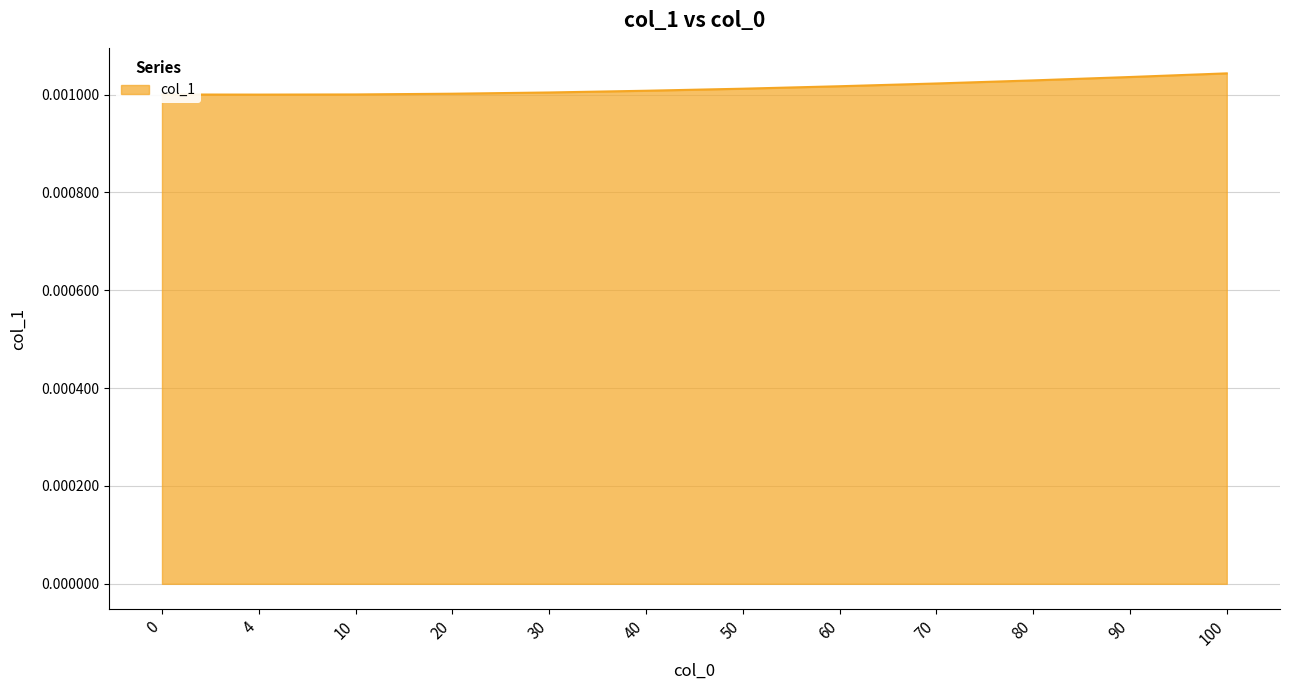

Rank the categories by value from highest to lowest.

100, 90, 80, 70, 60, 50, 40, 30, 20, 10, 0, 4